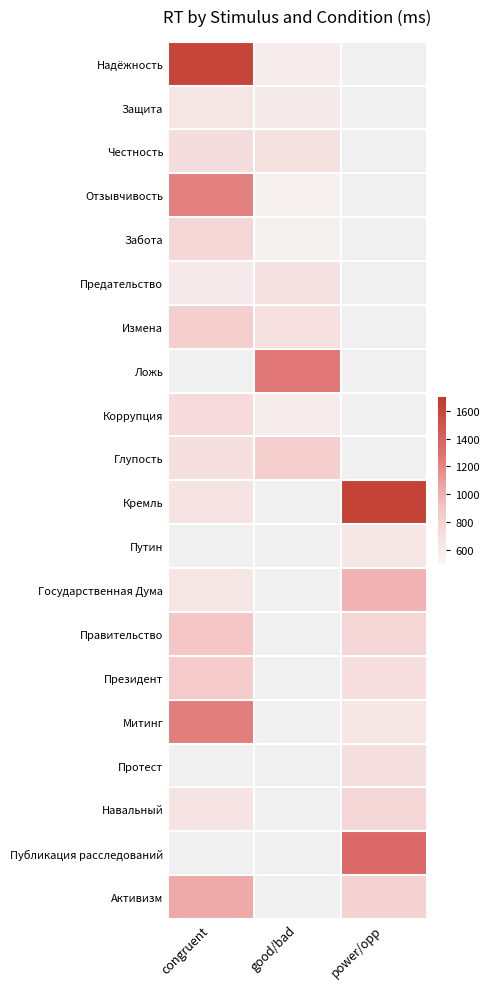

Which has a higher value, good/bad or power/opp?

power/opp